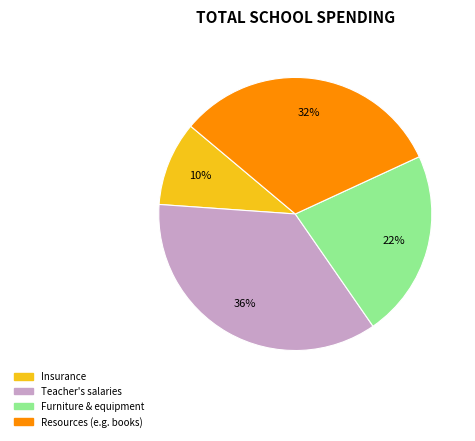

To the nearest percent, what is the difference between the largest and smallest slice percentages?

26%